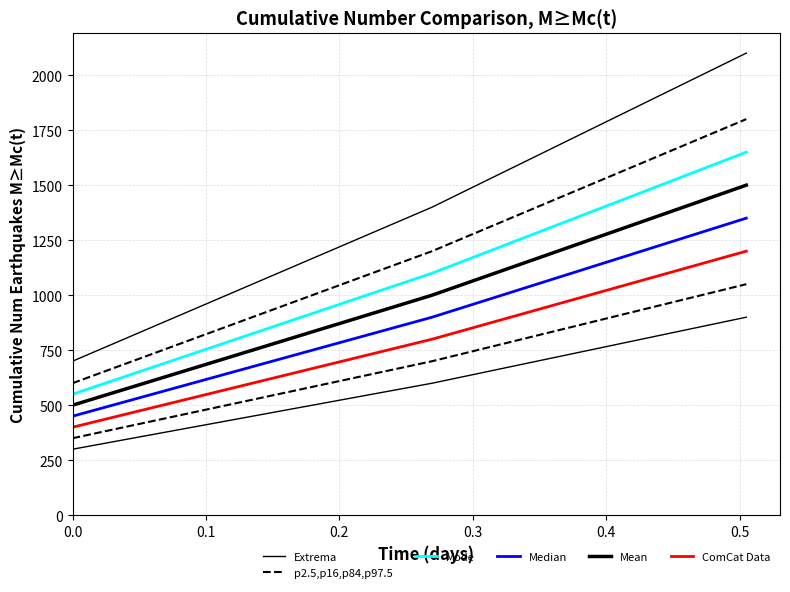

Reading left to right, extract all data points from this chart.

Extrema: 700.0	1400.0	2100.0
p2.5,p16,p84,p97.5: 600.0	1200.0	1800.0
Mode: 550.0	1100.0	1650.0
Median: 450.0	900.0	1350.0
Mean: 500.0	1000.0	1500.0
ComCat Data: 400.0	800.0	1200.0